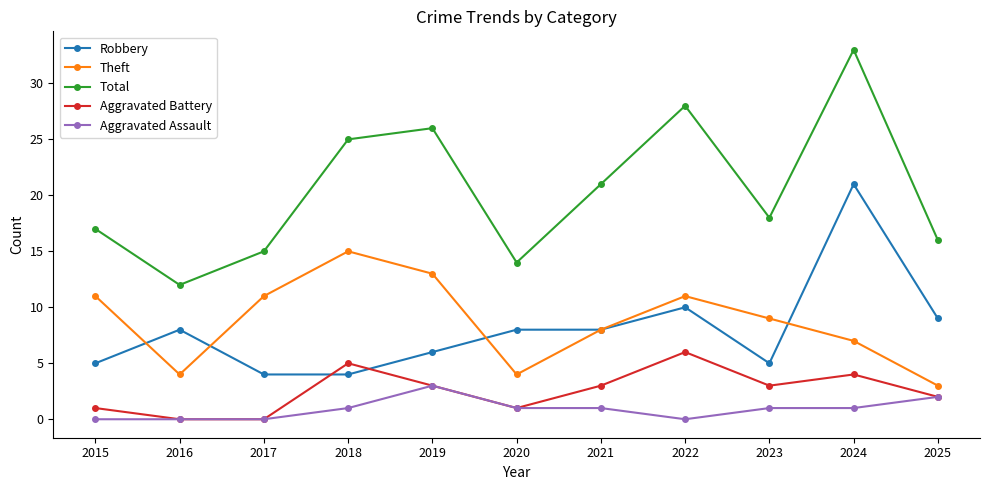

List the series in order of their peak value, lowest first.

Aggravated Assault, Aggravated Battery, Theft, Robbery, Total